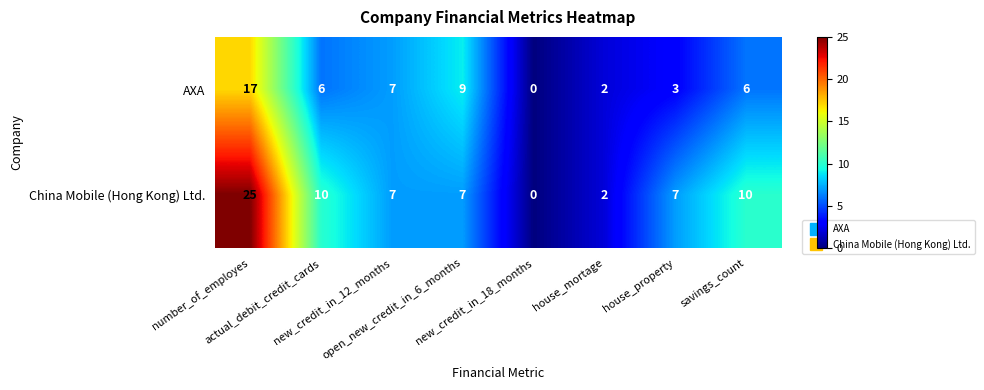

What is the highest value of the China Mobile (Hong Kong) Ltd. series?

25